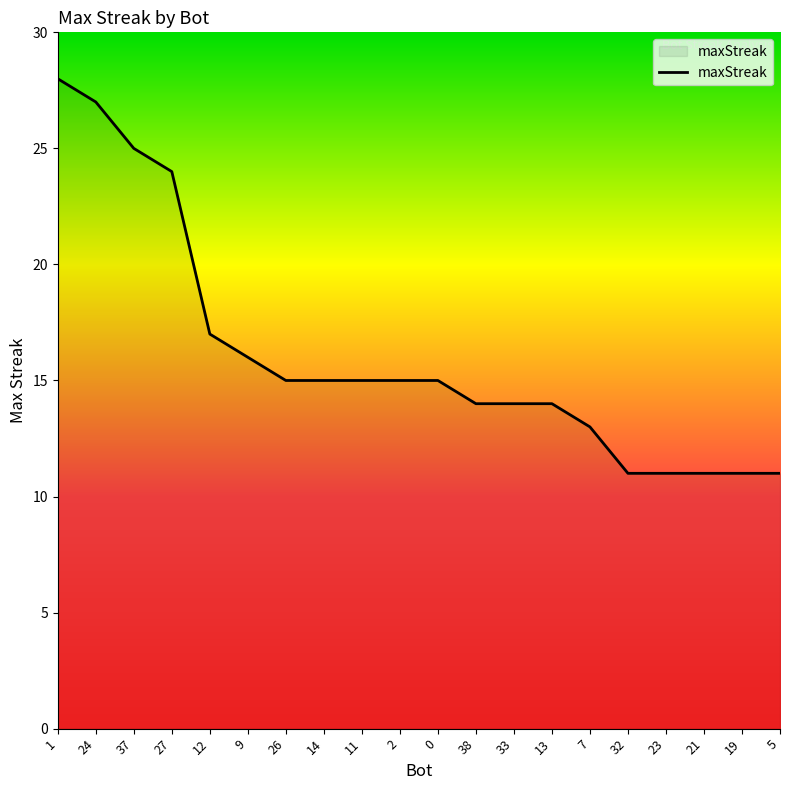

At which label does the data first exceed 15?

1